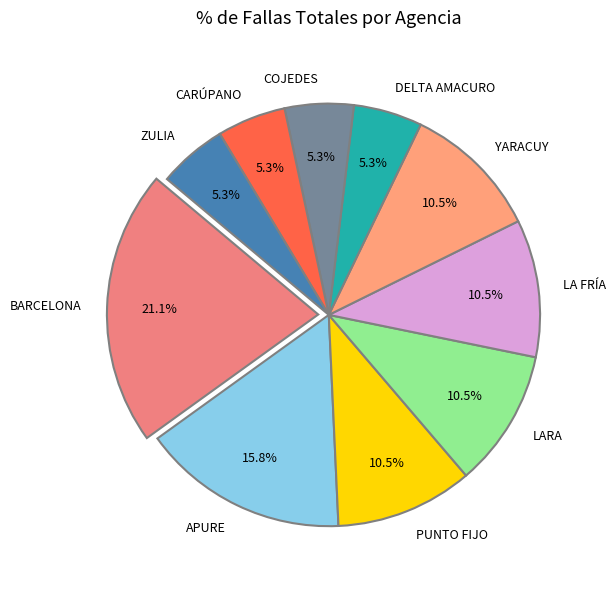

To the nearest percent, what portion does COJEDES represent?

5%